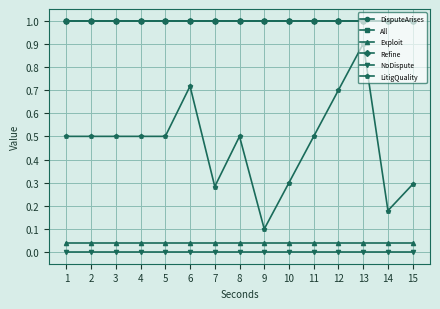

What is the greatest value displayed?

1.0